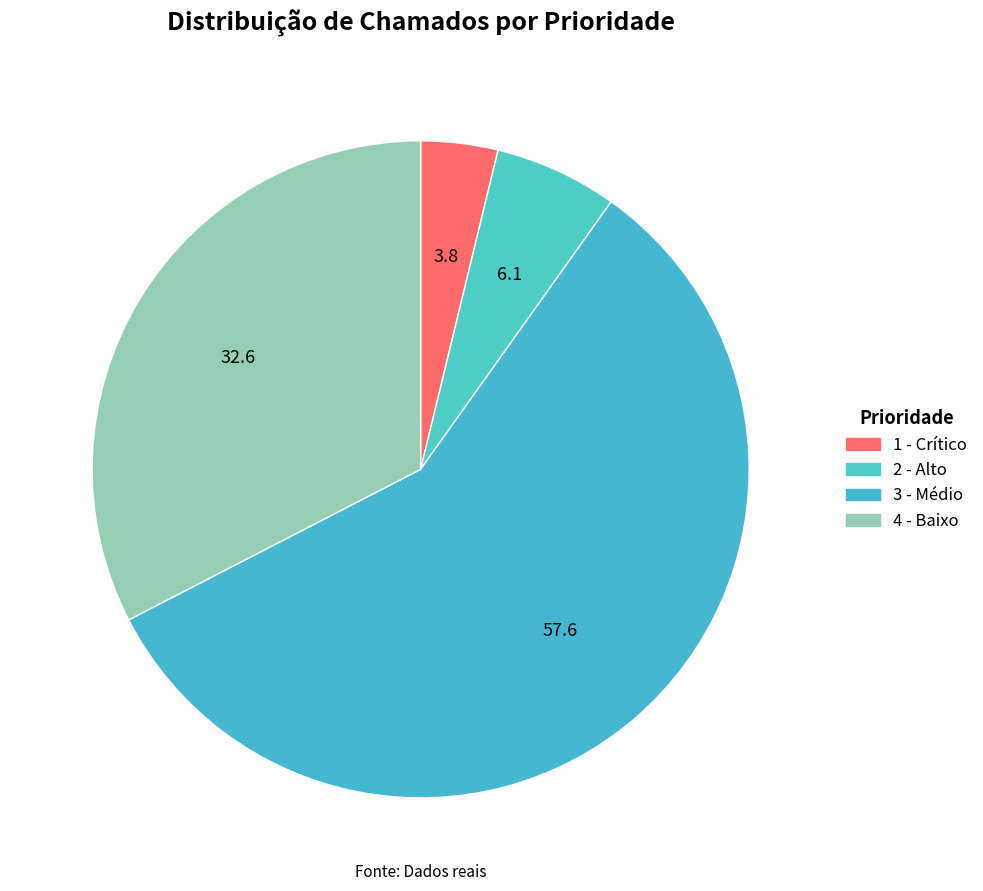

The 1 - Crítico slice represents 1% of the pie. True or false?

False